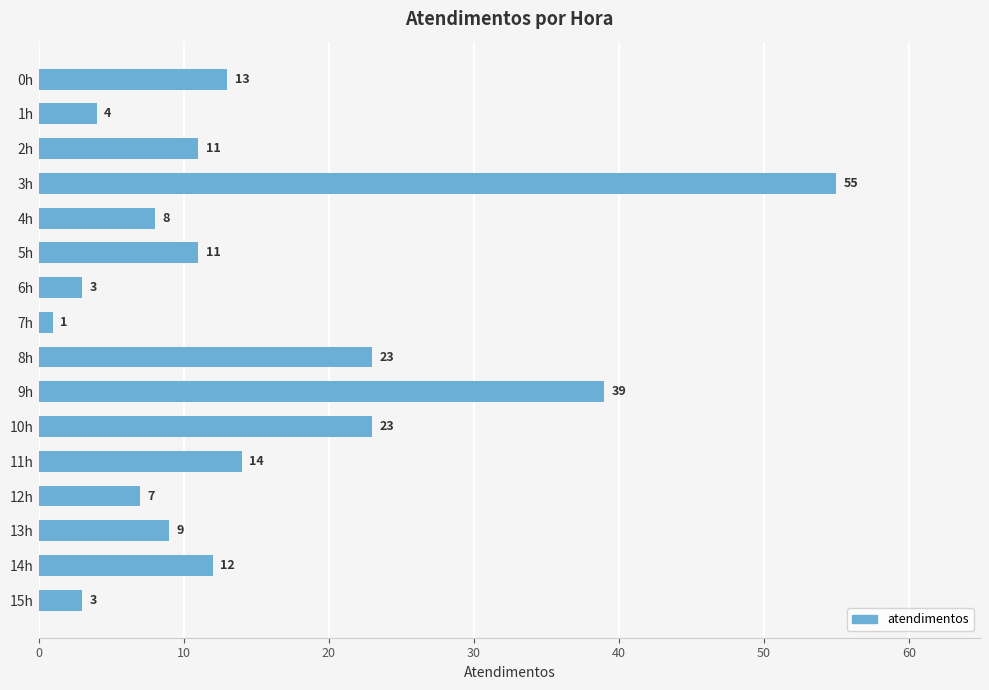

Which label corresponds to the largest value in the chart?

3h